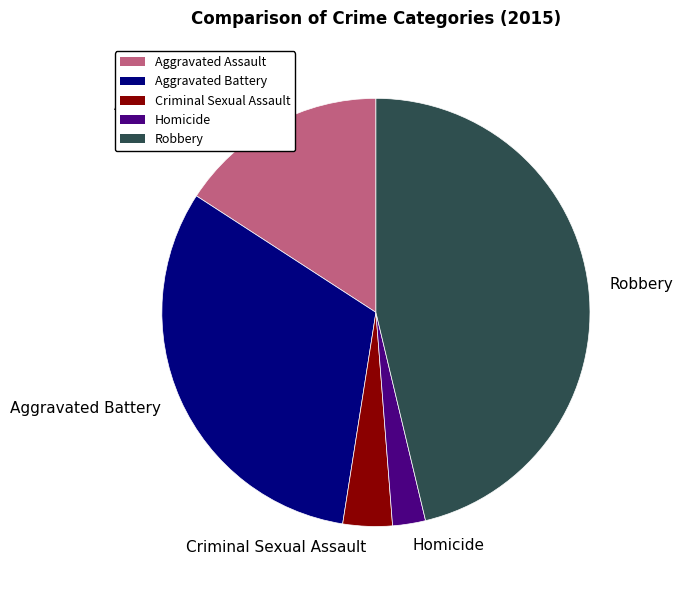

Is the sum of Aggravated Battery and Homicide greater than half?

No